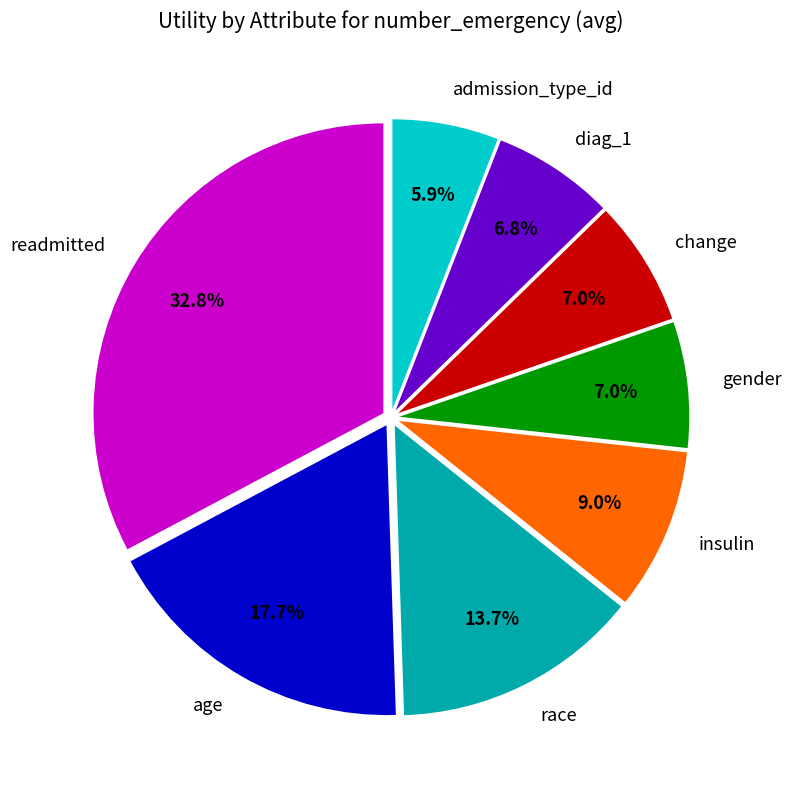

What portion of the pie excludes gender?

93.0%